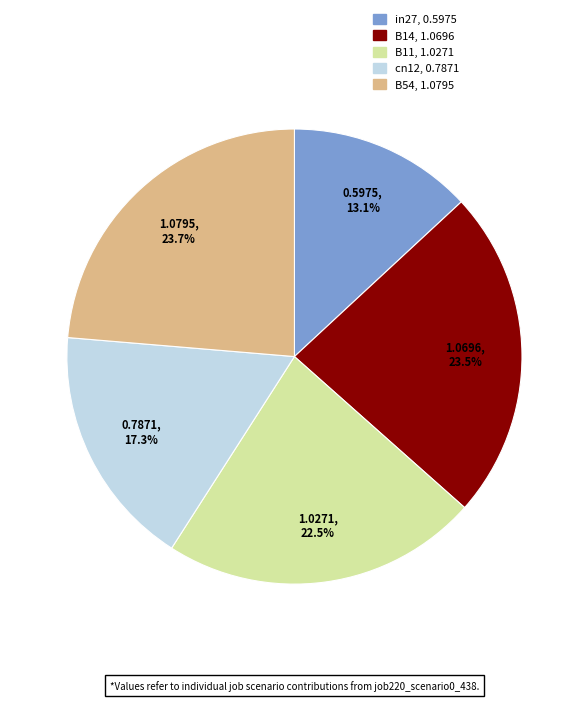

Combined, do B54 and B14 account for over 50%?

No